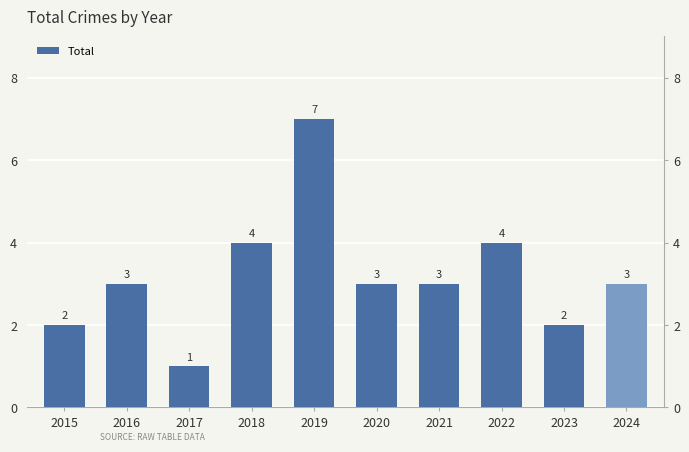

How many values are below 3?

3